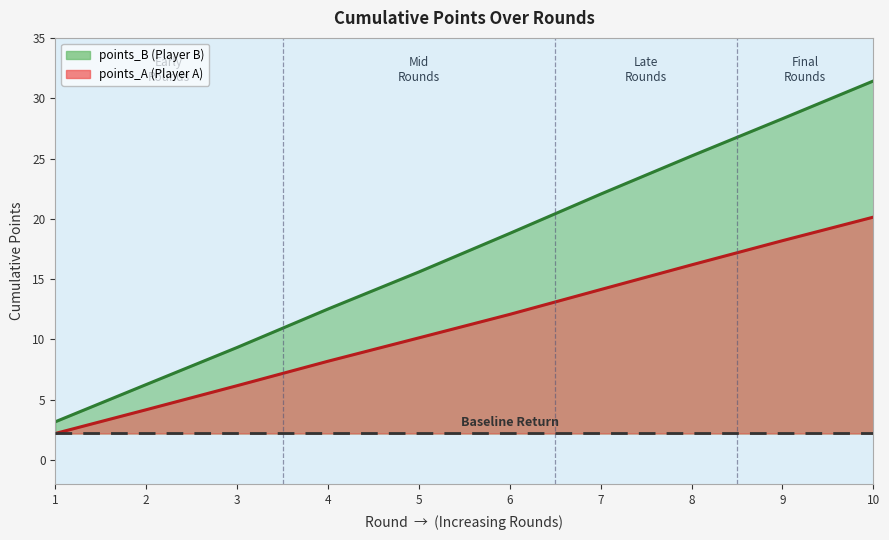

True or false: points_A and points_B intersect in this chart.

False